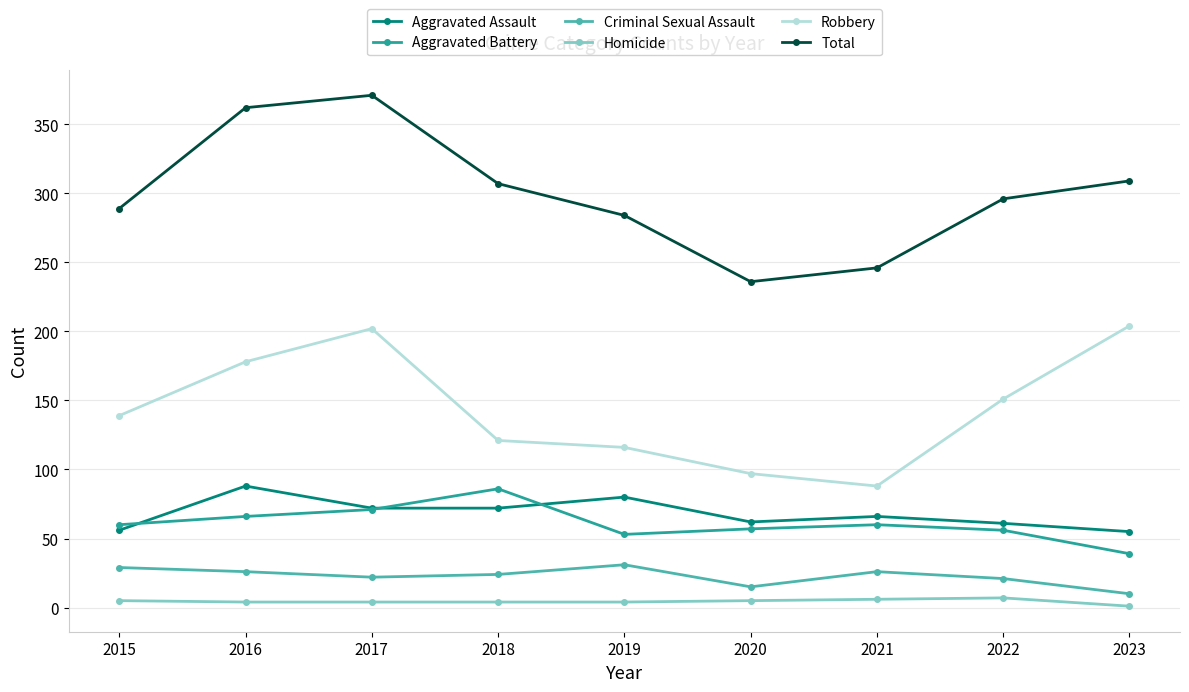

At which category does the chart reach its peak across all series?

2017